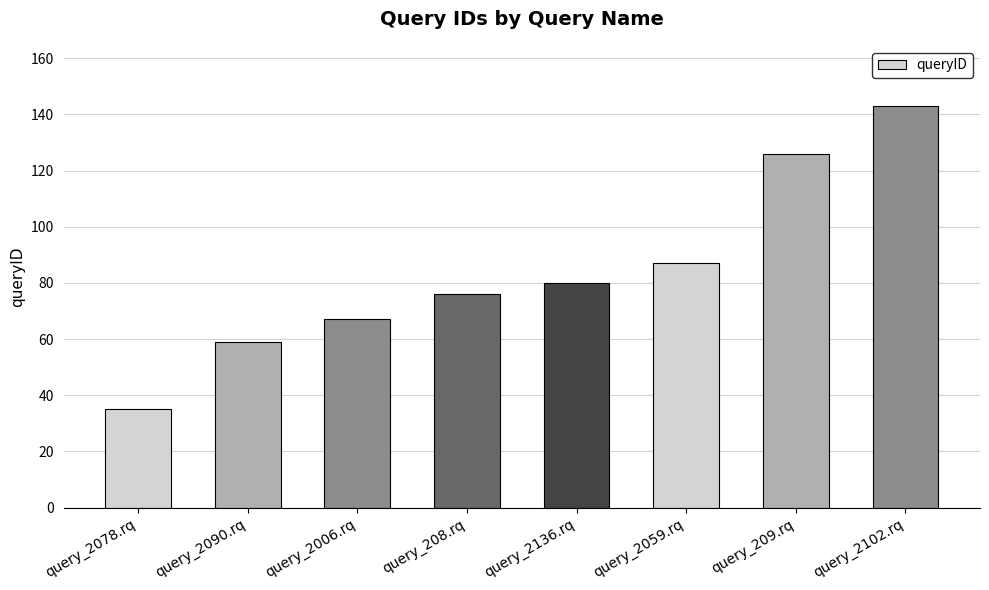

What is the label of the 6th bar from the left?

query_2059.rq